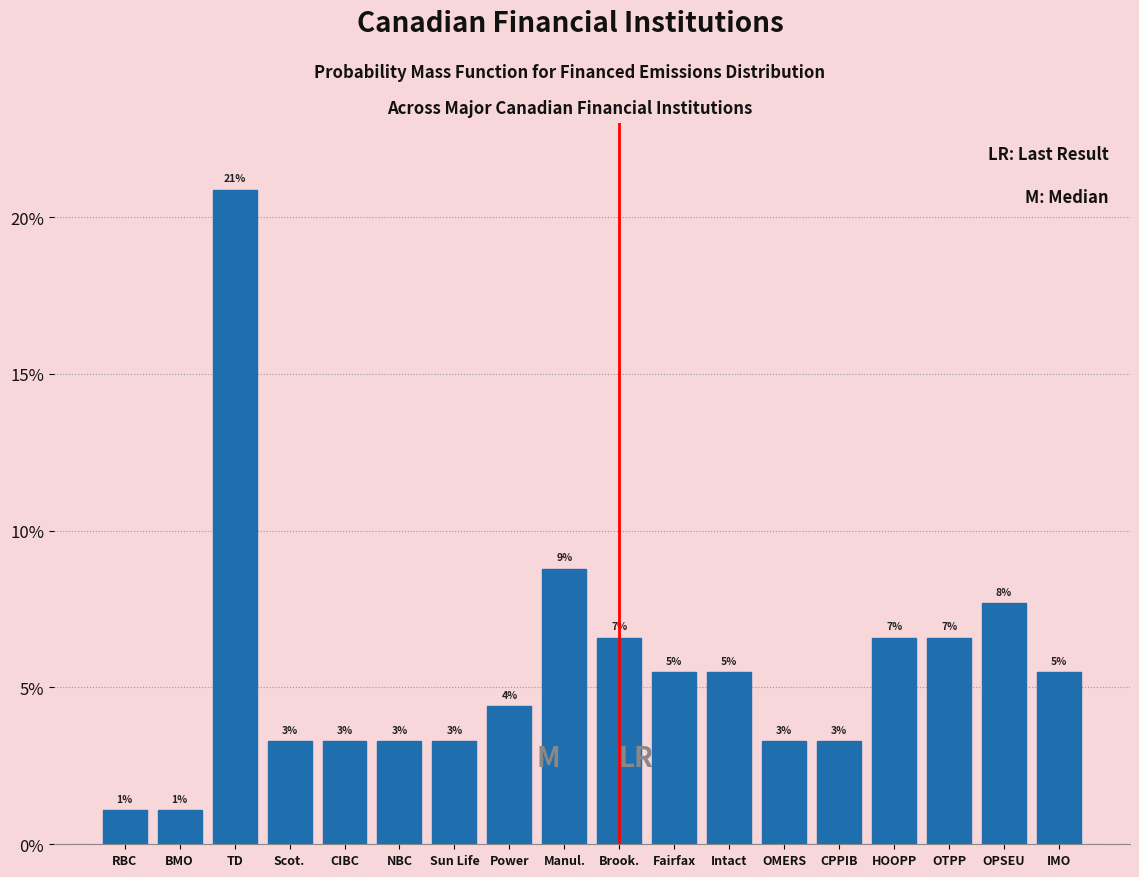

How many bars are there in total?

18